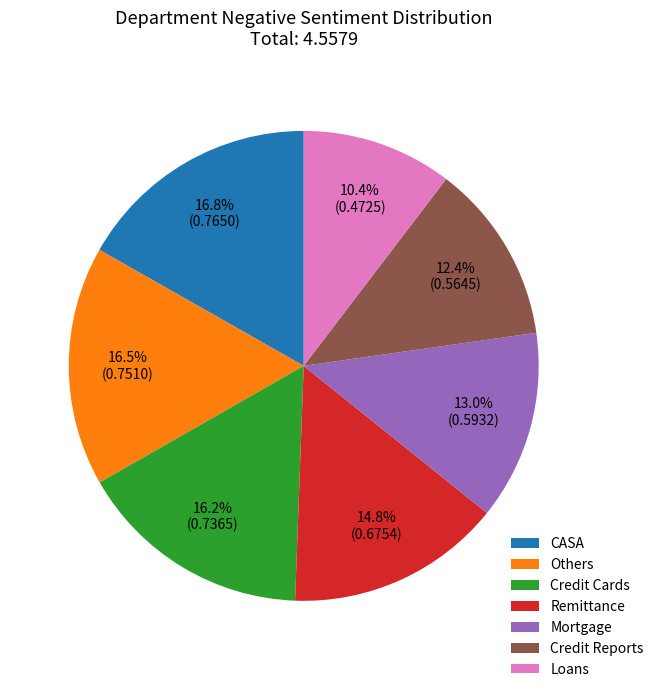

Count the number of slices in the pie.

7